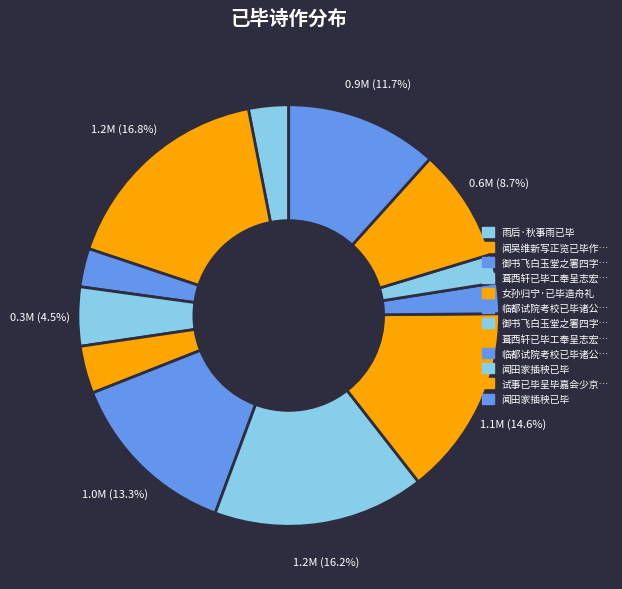

Count the number of slices in the pie.

12